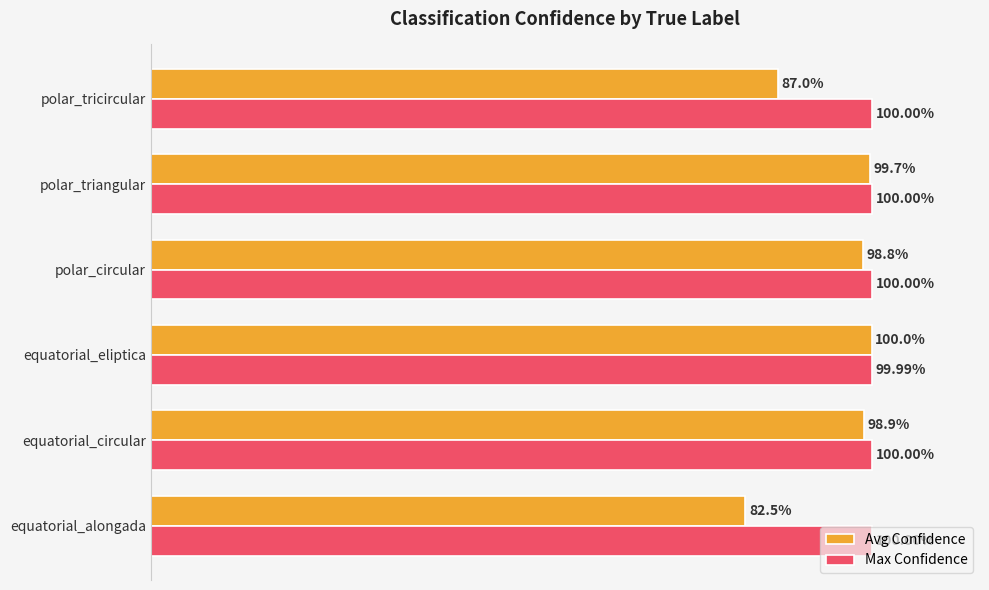

What are all the series names shown in the legend?

Avg Confidence, Max Confidence